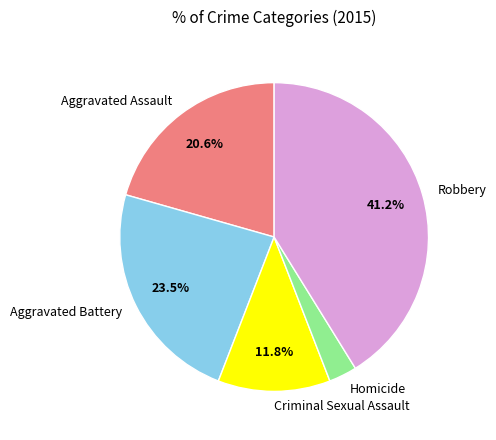

What percentage is NOT represented by Aggravated Battery?

76.5%